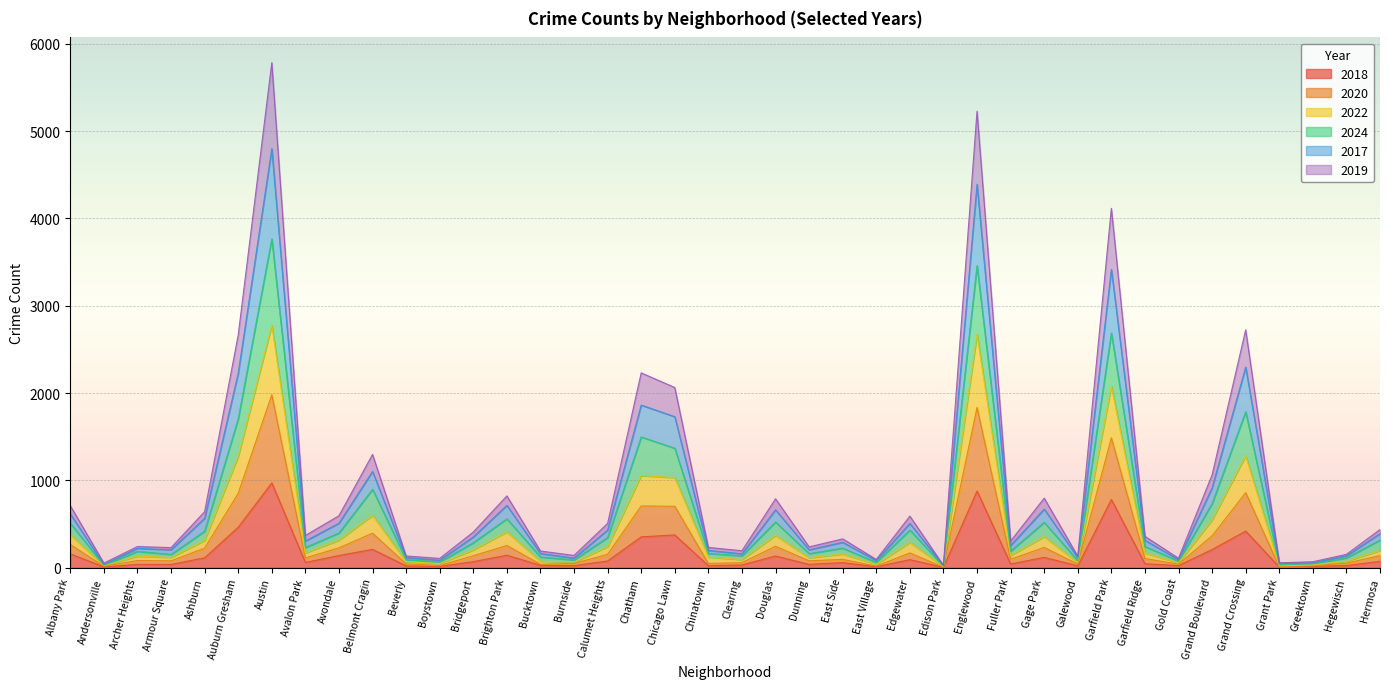

What is the difference between the highest and lowest values at Albany Park?

552